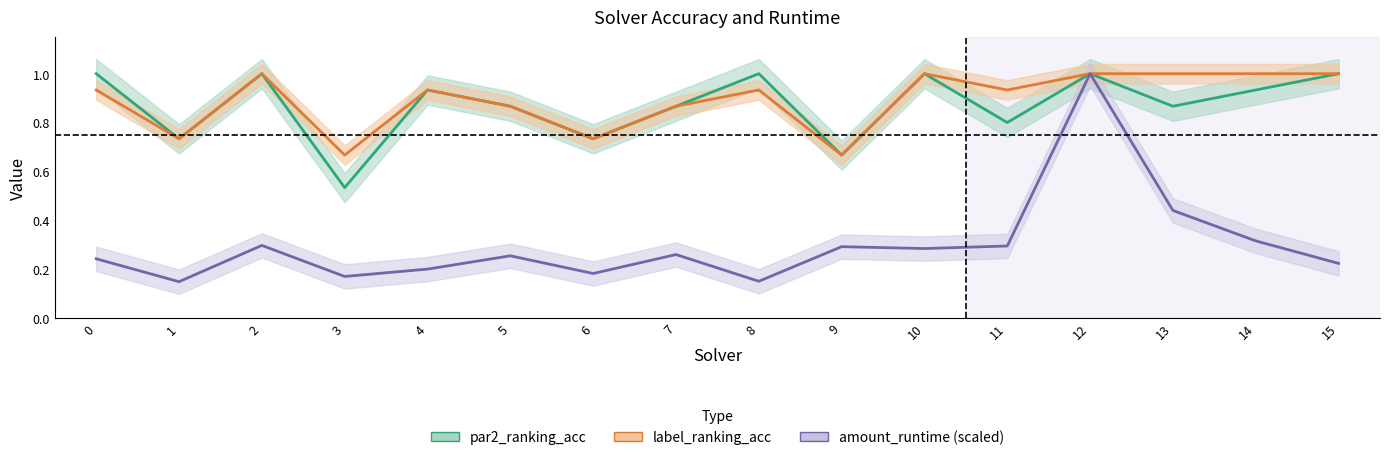

How many lines are shown in the chart?

3